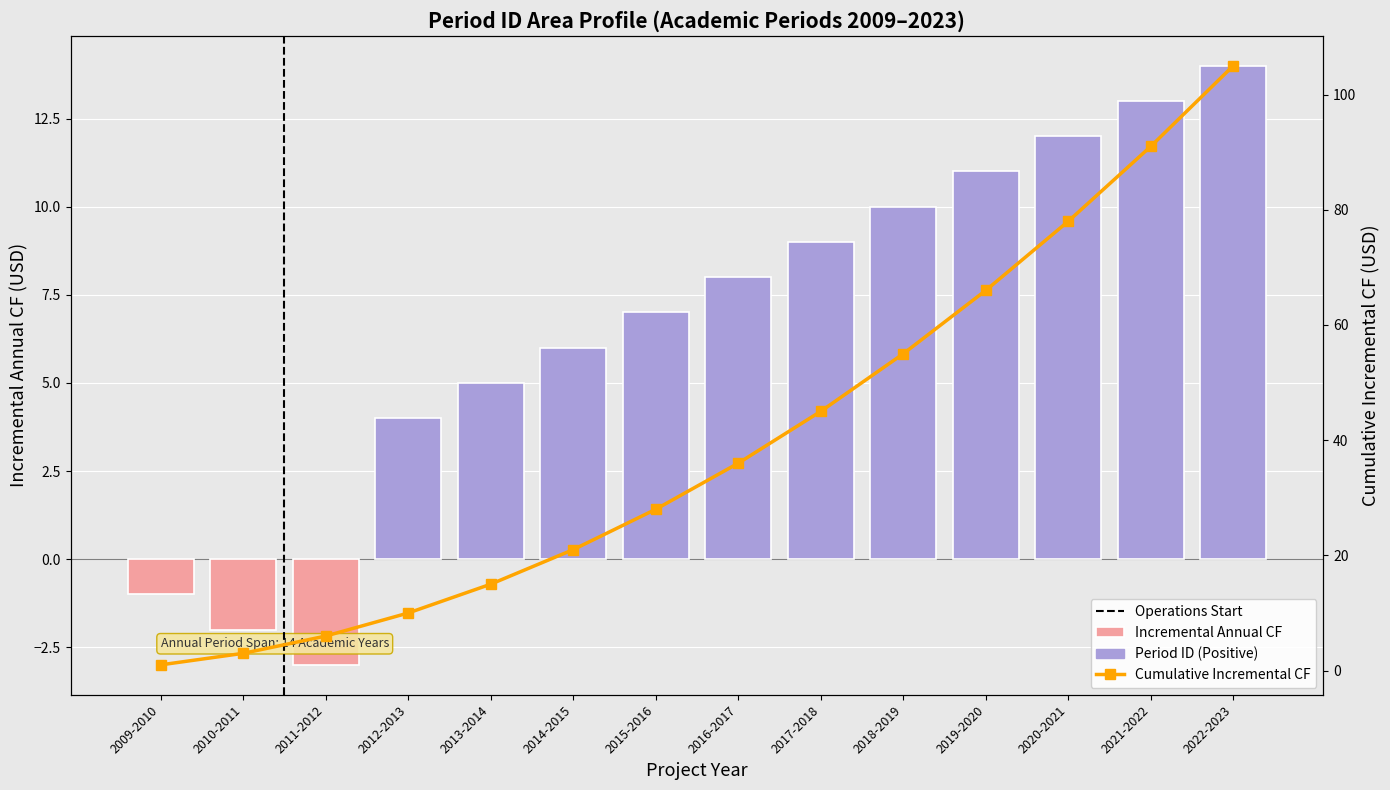

Rank the categories by value from lowest to highest.

2009-2010, 2010-2011, 2011-2012, 2012-2013, 2013-2014, 2014-2015, 2015-2016, 2016-2017, 2017-2018, 2018-2019, 2019-2020, 2020-2021, 2021-2022, 2022-2023